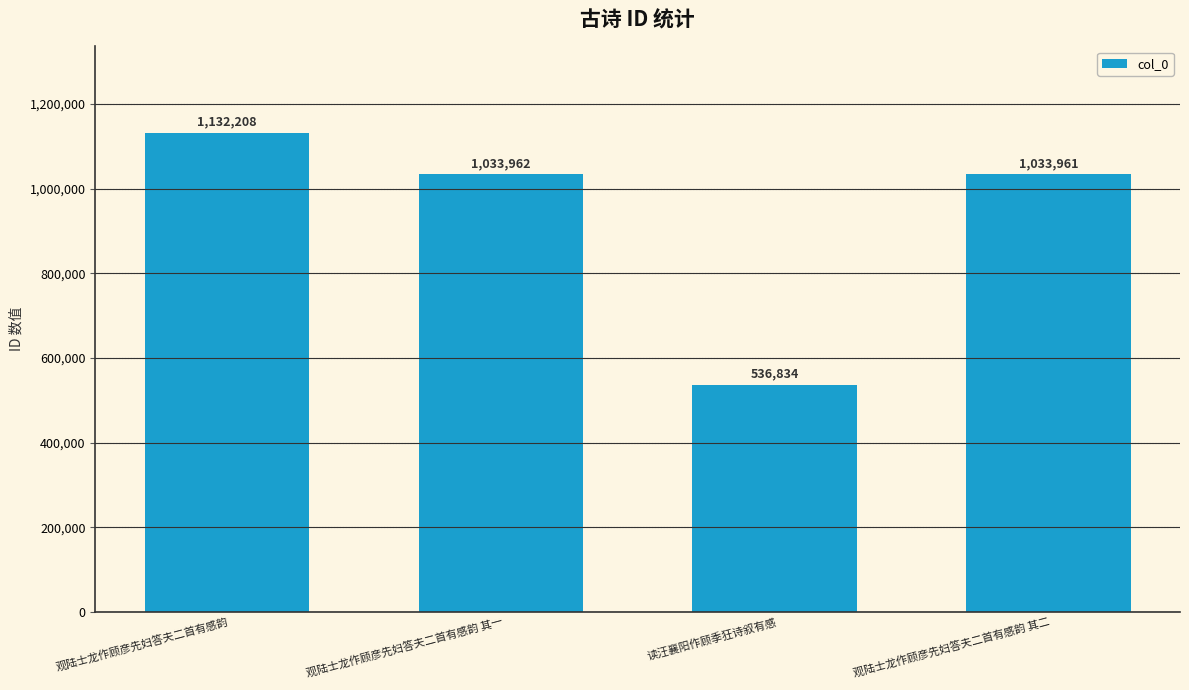

What is the smallest value displayed?

536834